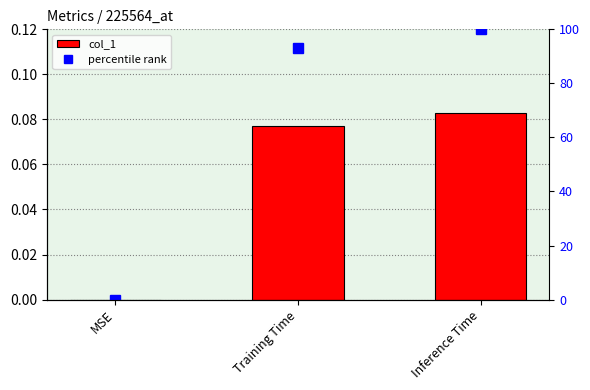

Which series has the largest total across all categories?

percentile rank